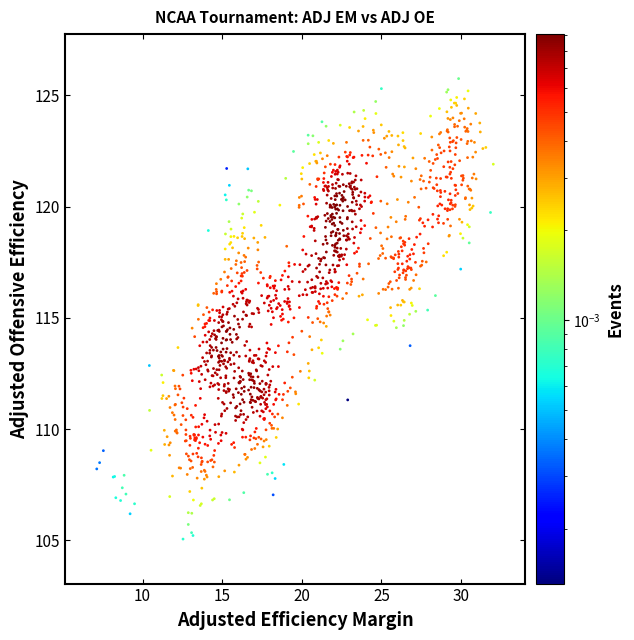

What is the range of Y values (max minus min)?

20.7